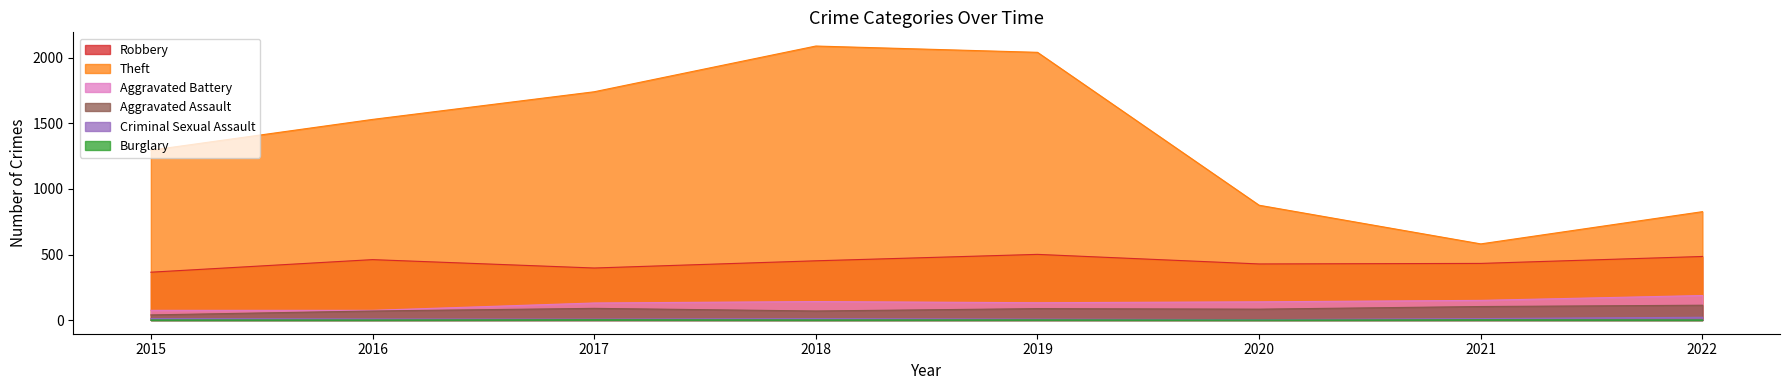

At which category does Criminal Sexual Assault reach its first local valley?

2017